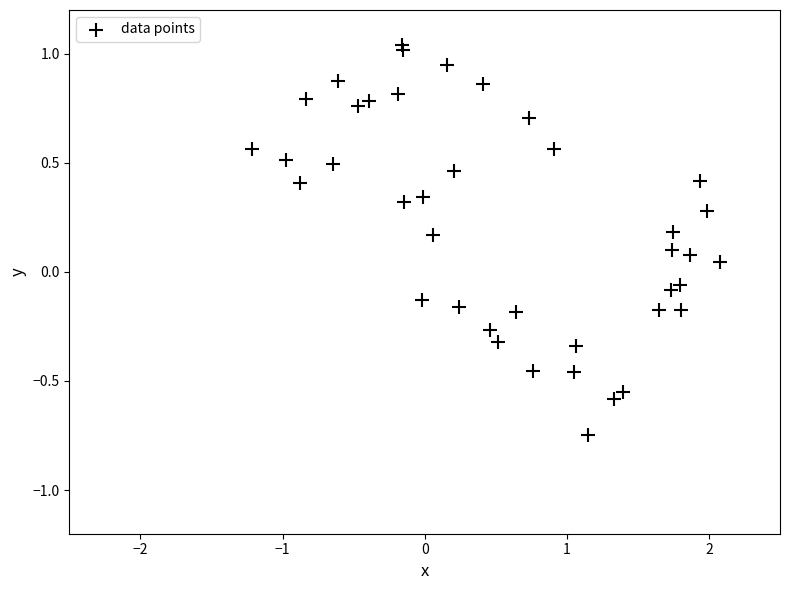

What is the range of X values (max minus min)?

3.3